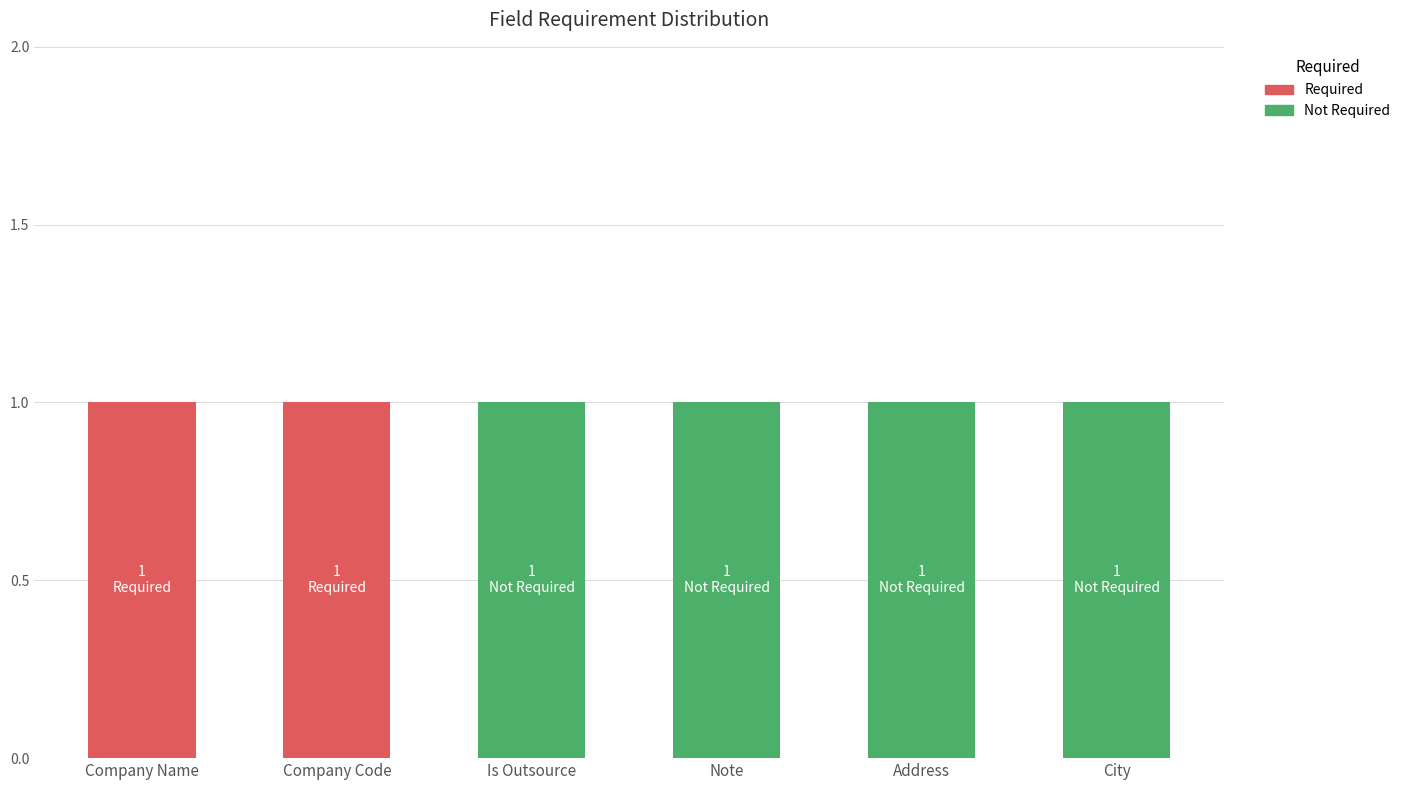

What are all the series names shown in the legend?

Required, Not Required